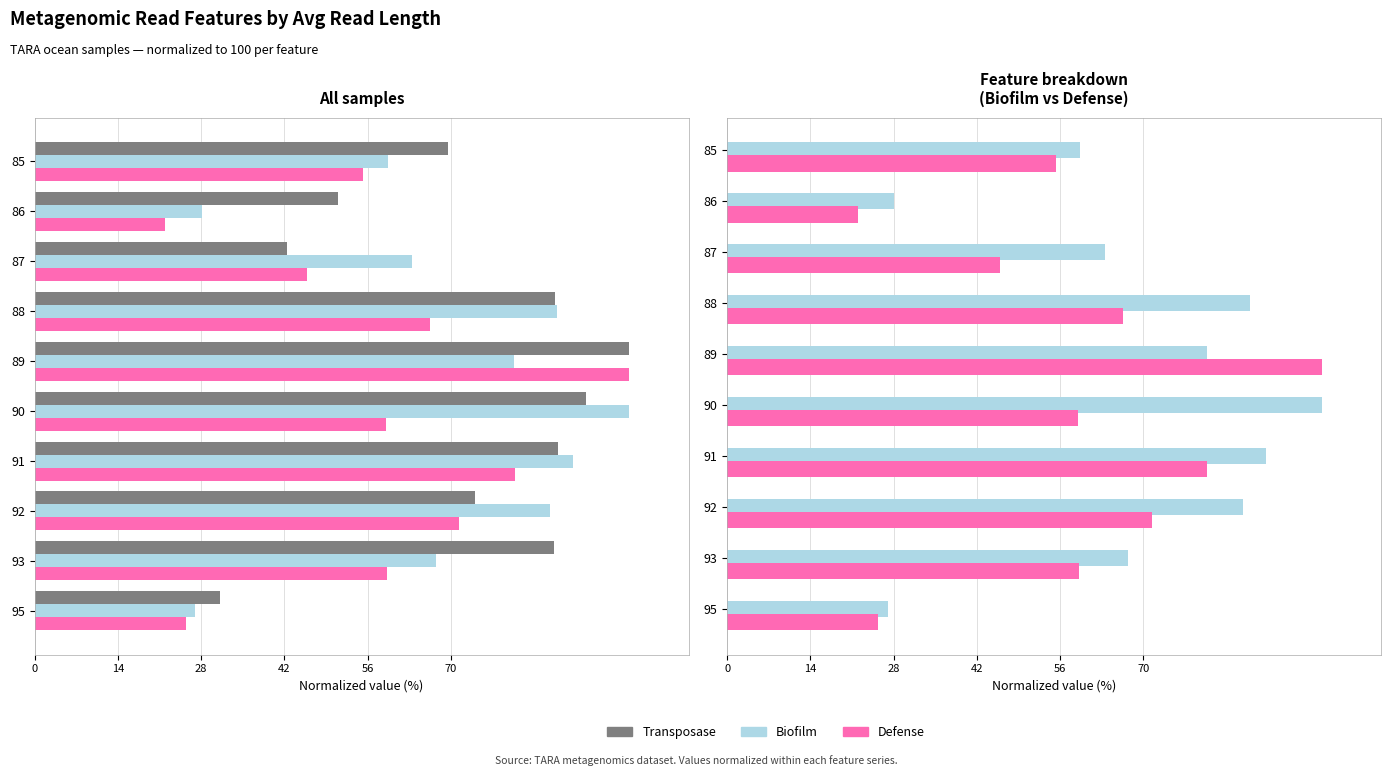

At how many categories does at least one series exceed 47?

9